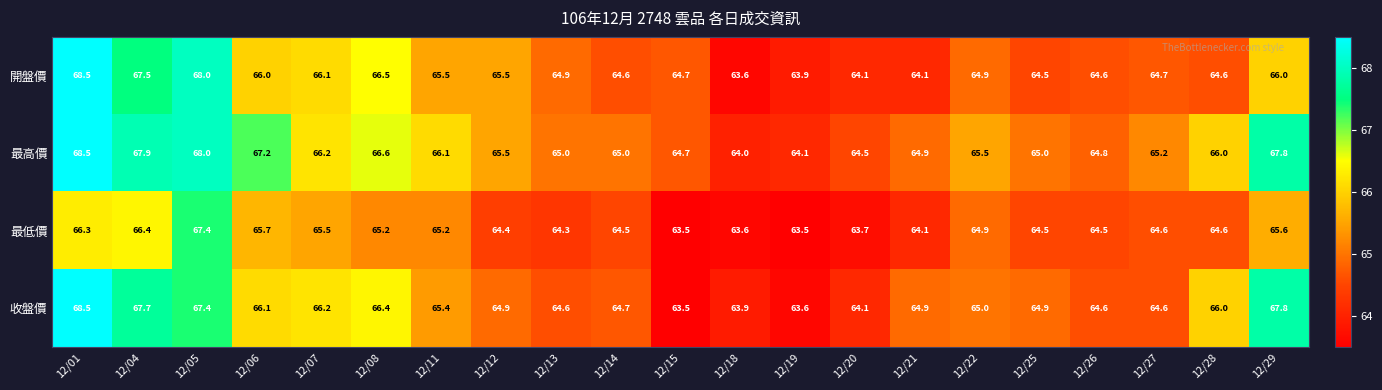

What is the minimum value for 收盤價?

63.5